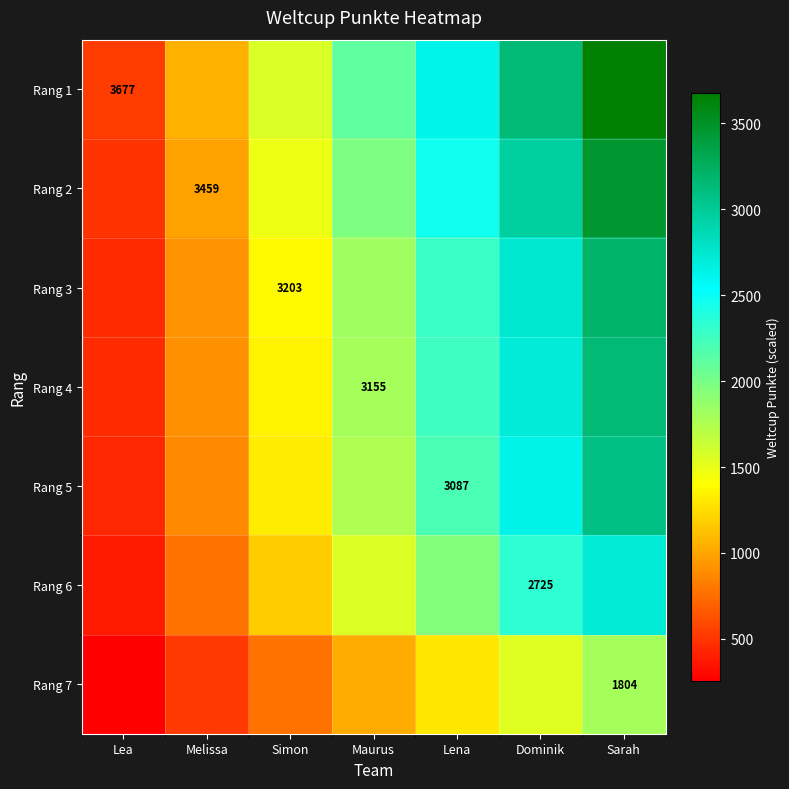

How many data points does each series have?

7